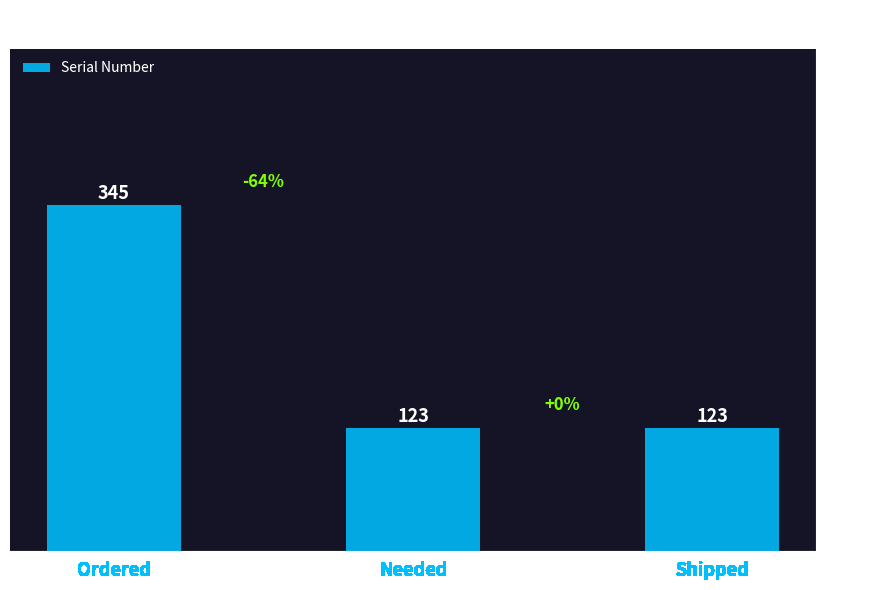

What is the change in value from Ordered to Needed?

-222